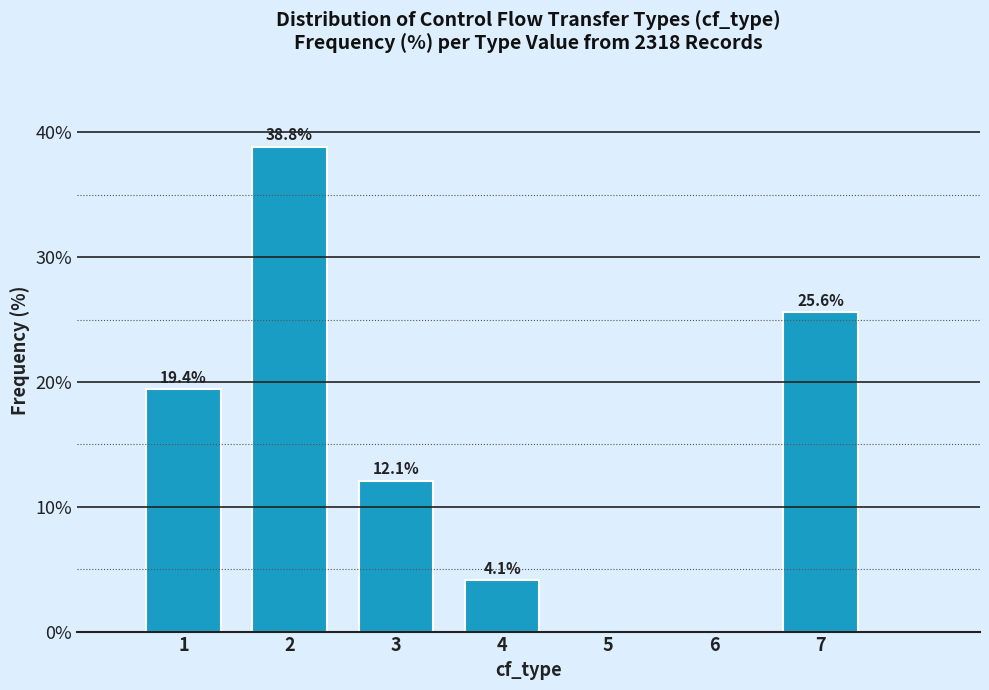

Reading left to right, extract all data points from this chart.

19.4	38.8	12.1	4.1	25.6